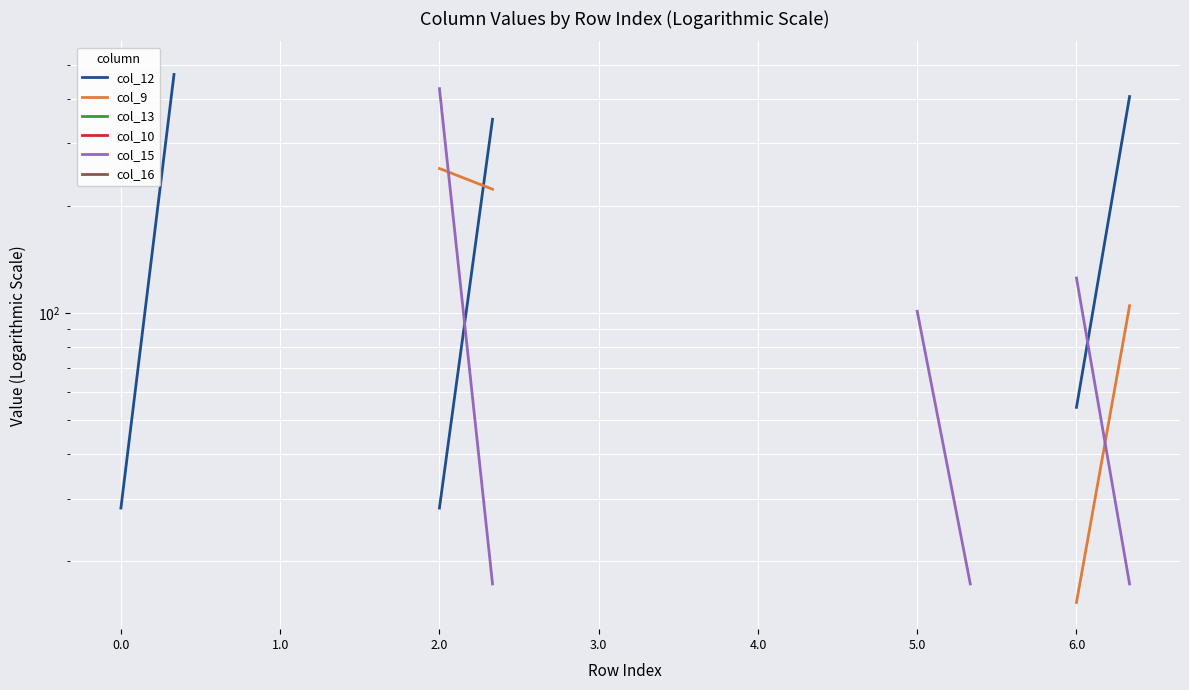

What is the maximum value shown in the chart?

488.8